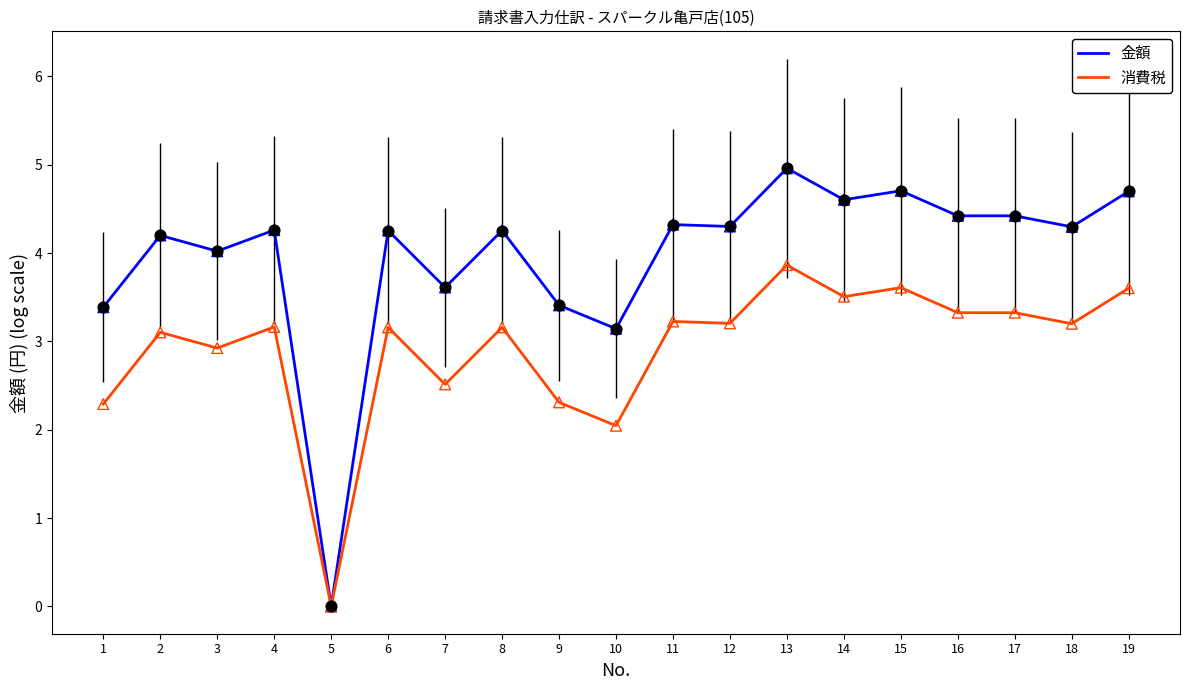

Is the value of 金額 at 10 greater than the value of 消費税 at 14?

No